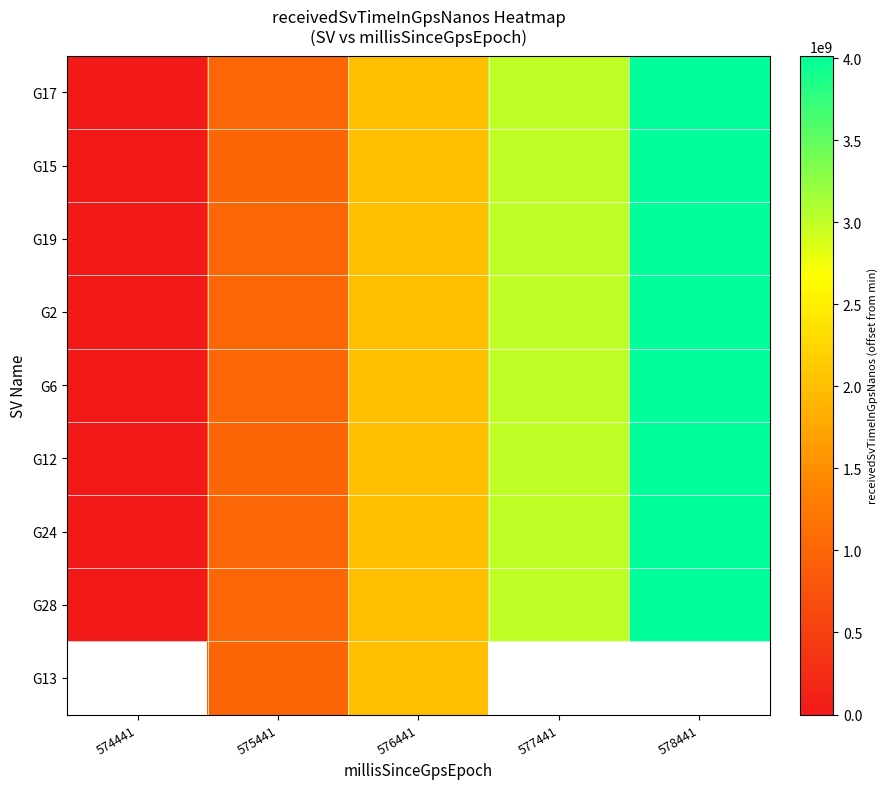

What is the difference between the highest and lowest values at 574441?

14468864.0